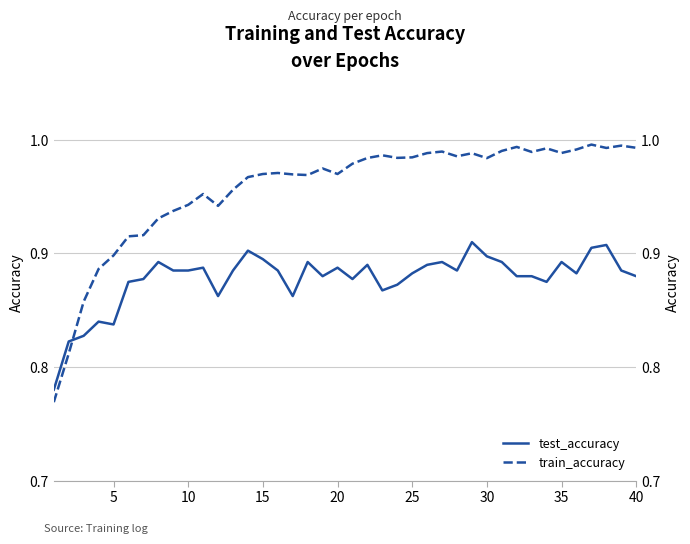

What is the average value of the test_accuracy series?

0.9